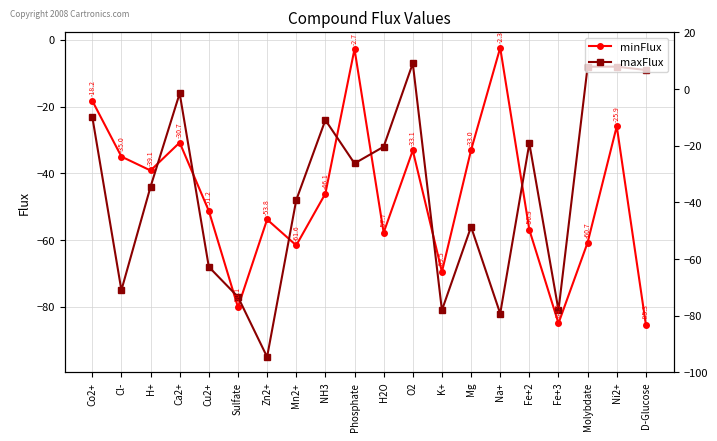

How many times do minFlux and maxFlux cross each other?

9